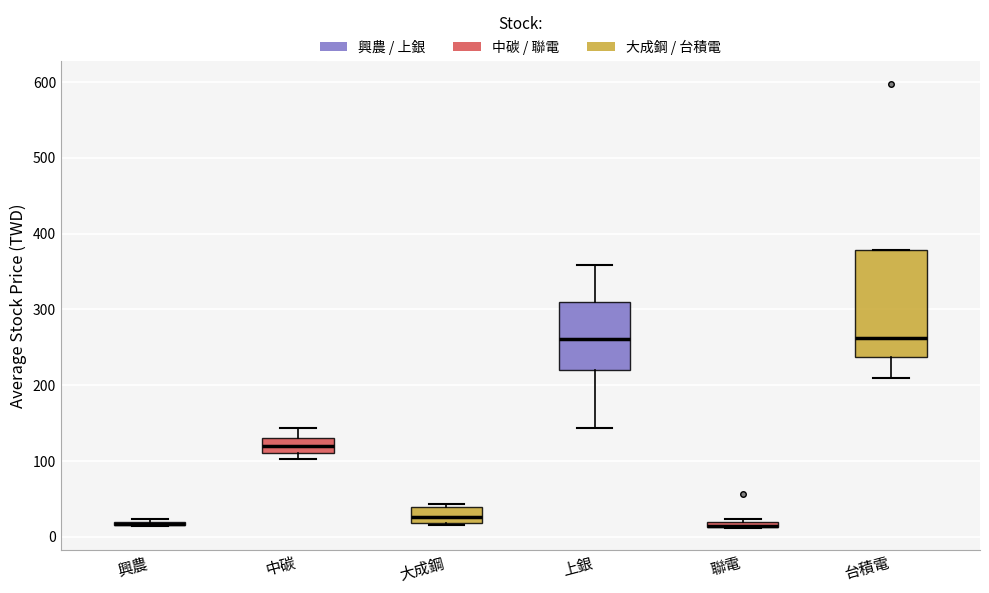

Comparing the boxes themselves (not the whiskers), which one is the tallest?

台積電